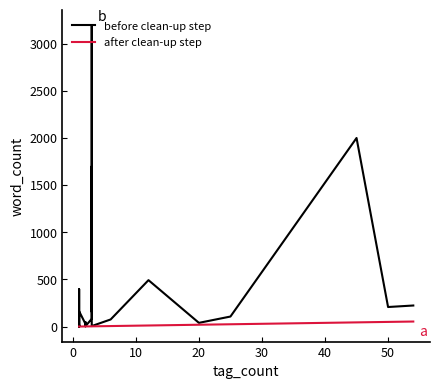

How many data points in after clean-up step are above 2?

13